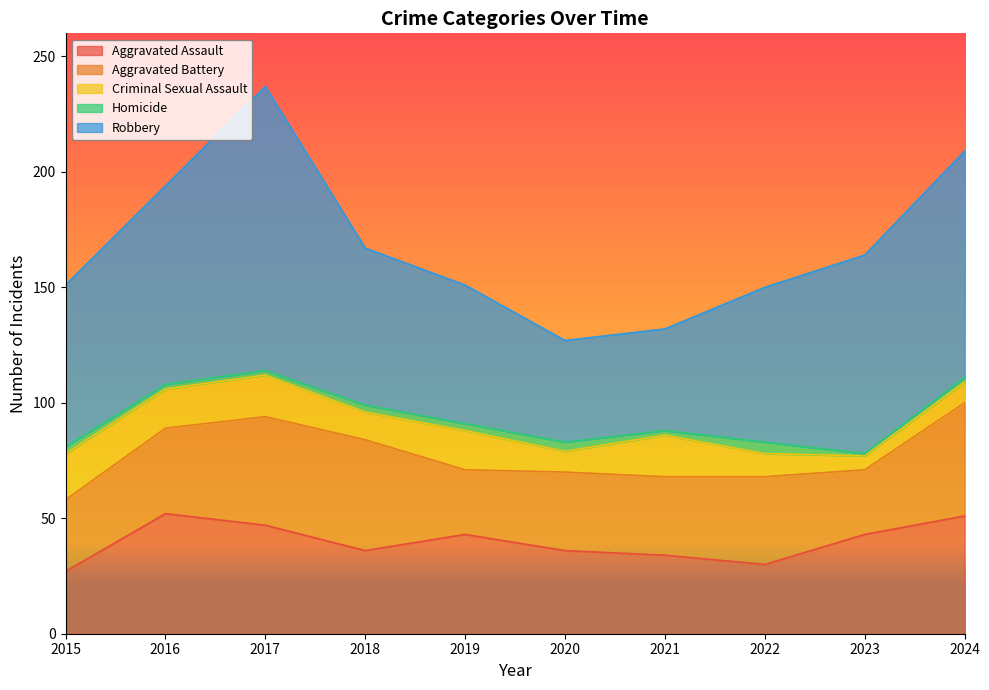

What is the value of the Aggravated Assault point at the 10th from the left?

51